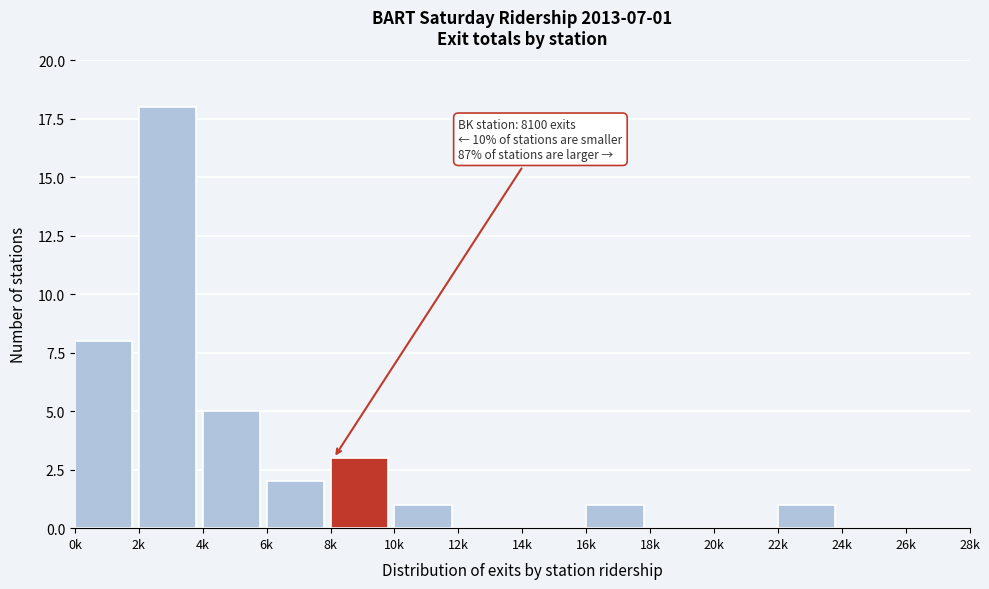

Reading right to left, list all the values displayed in this chart.

26k=0	24k=0	22k=1	20k=0	18k=0	16k=1	14k=0	12k=0	10k=1	8k=3	6k=2	4k=5	2k=18	0k=8